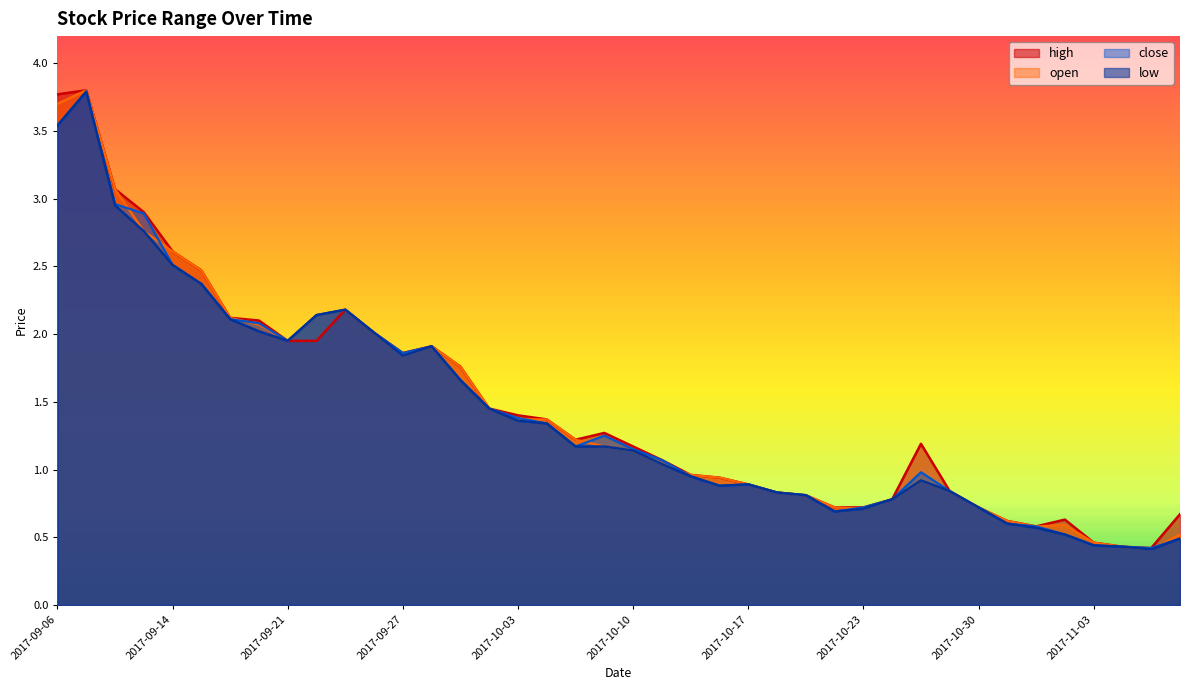

Does the chart have visible grid lines?

No